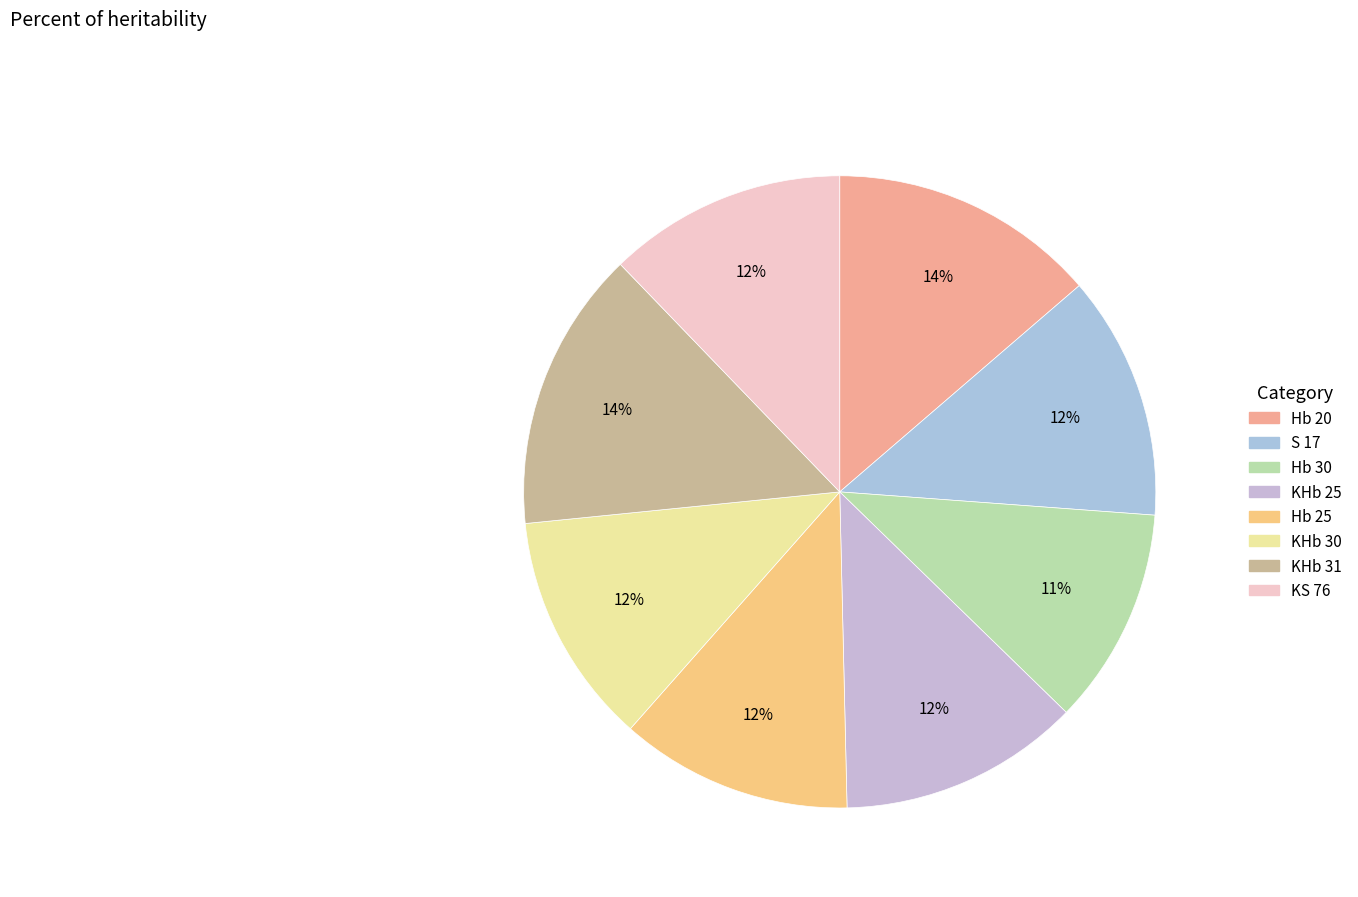

Which category has the biggest portion of the pie?

KHb 31